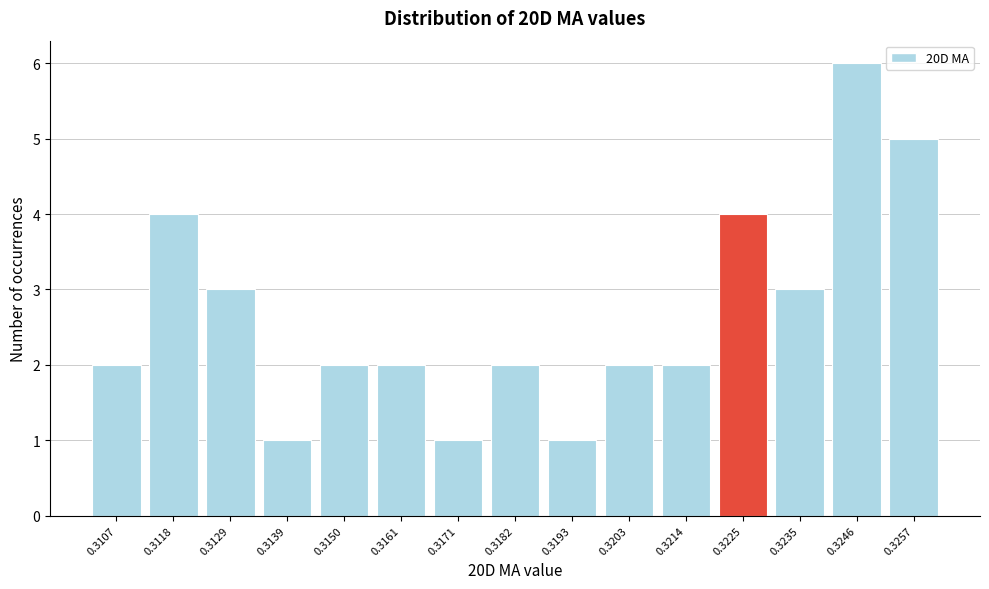

Reading left to right, what are all the values shown in this chart?

0.3107=2	0.3118=4	0.3129=3	0.3139=1	0.3150=2	0.3161=2	0.3171=1	0.3182=2	0.3193=1	0.3203=2	0.3214=2	0.3225=4	0.3235=3	0.3246=6	0.3257=5